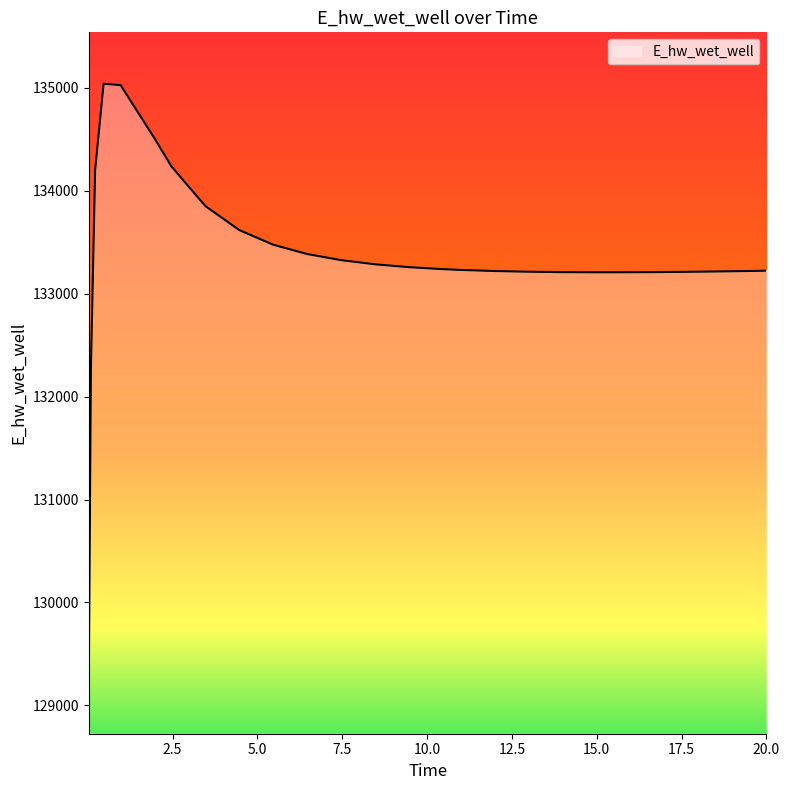

What is the difference between the maximum and minimum values?

5816.6